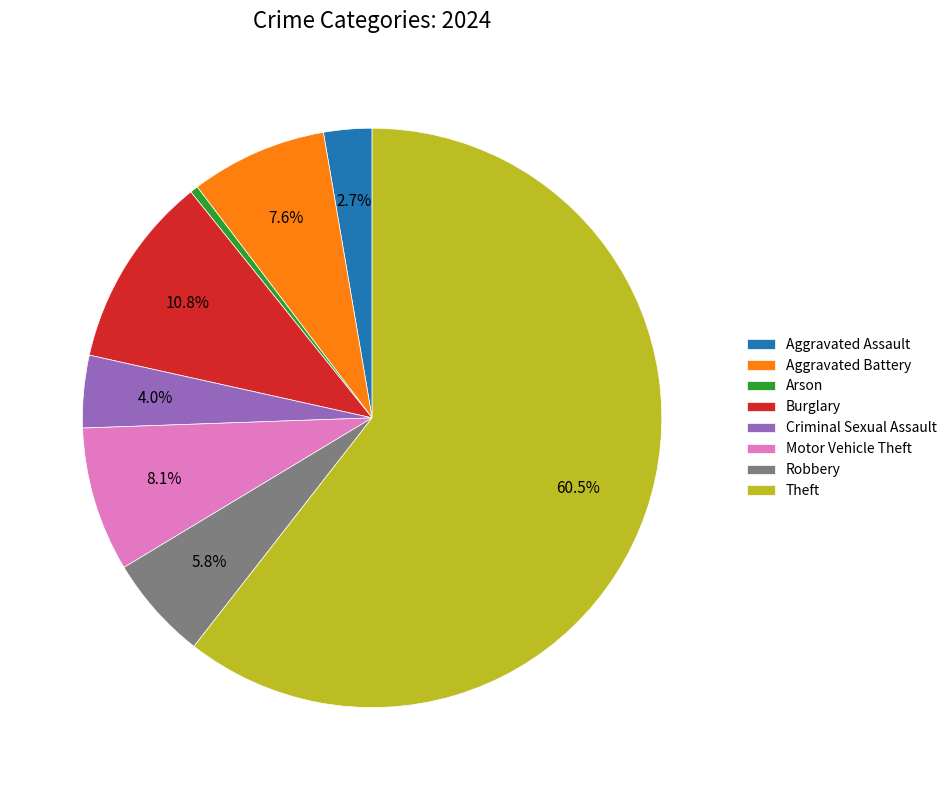

What percentage is the Motor Vehicle Theft slice, to the nearest percent?

8%